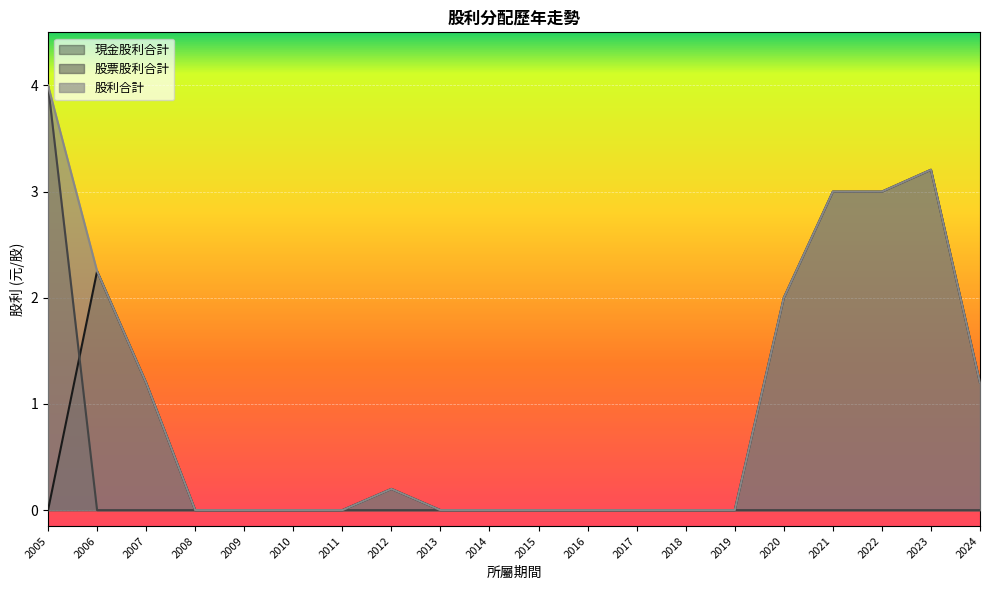

What is the highest value of the 股票股利合計 series?

4.0